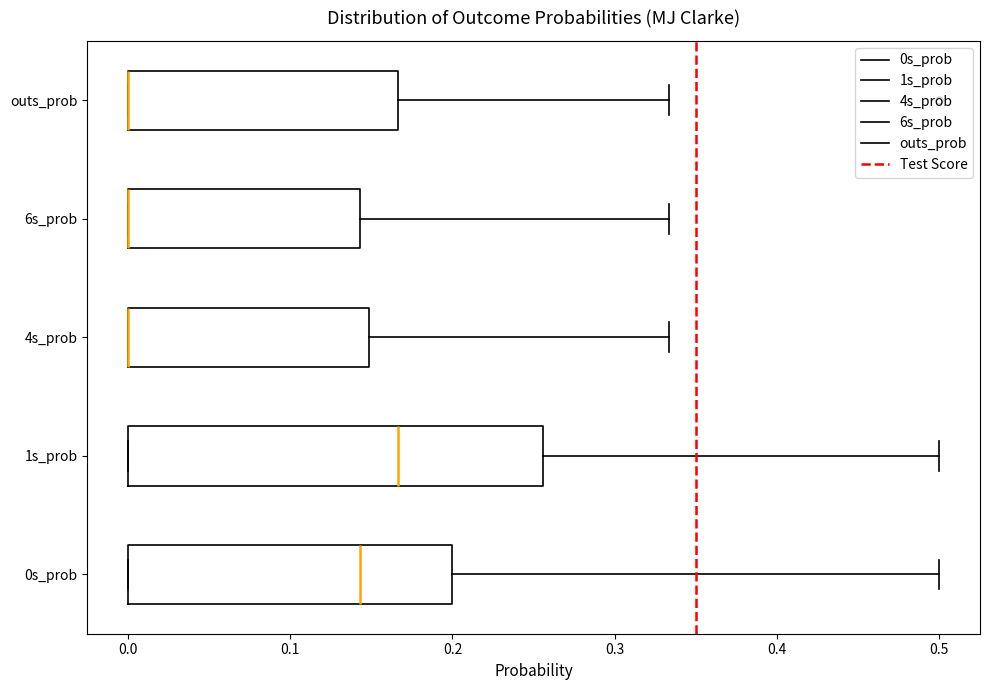

Which box is the widest, from its left edge to its right edge?

1s_prob